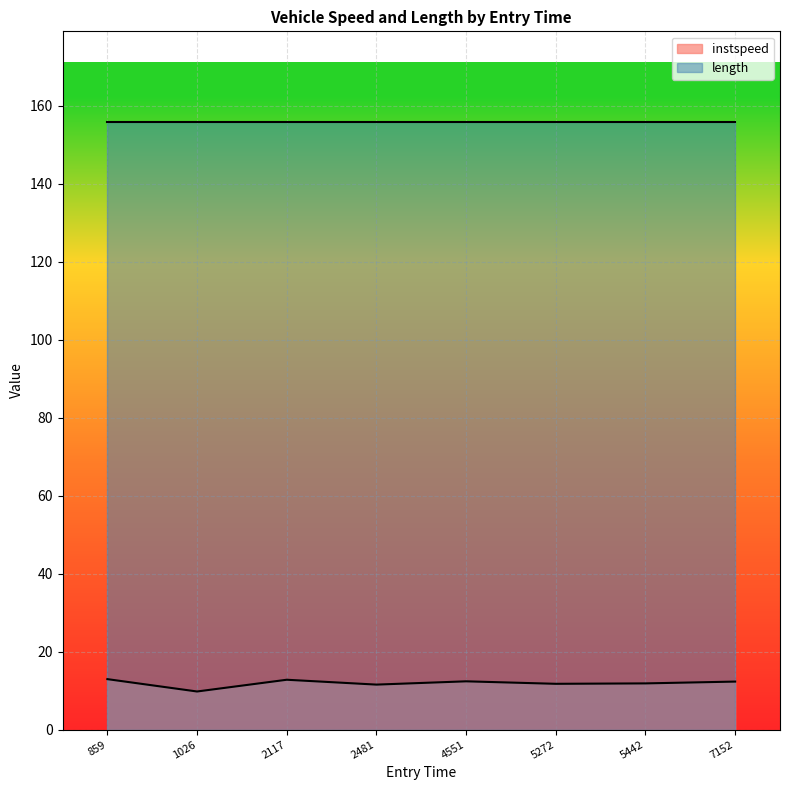

How many data points are less than 12?

4